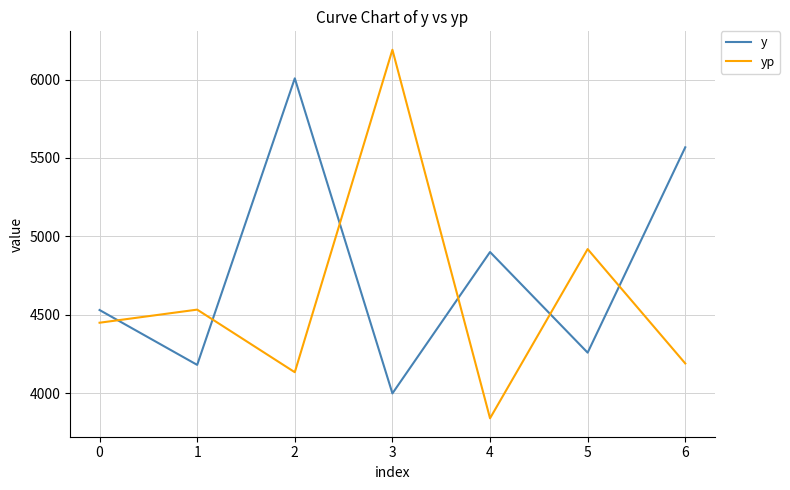

True or false: yp and y cross at least once.

True